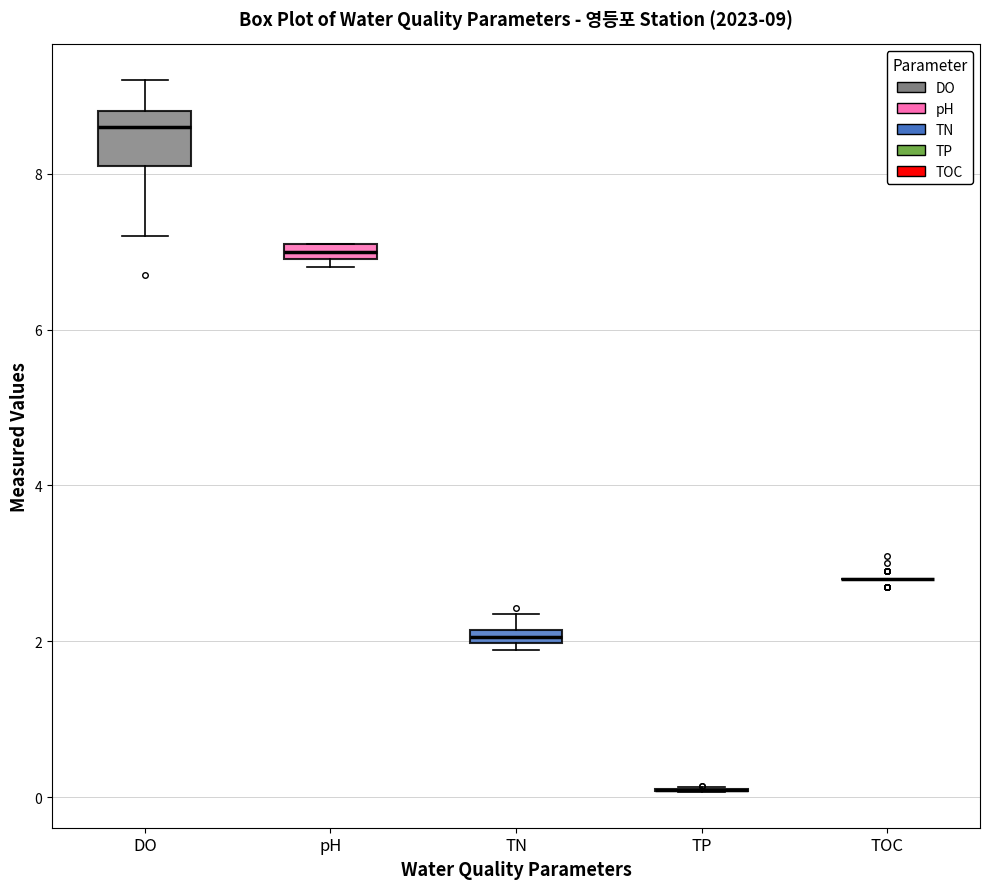

Comparing the boxes themselves (not the whiskers), which one is the tallest?

DO